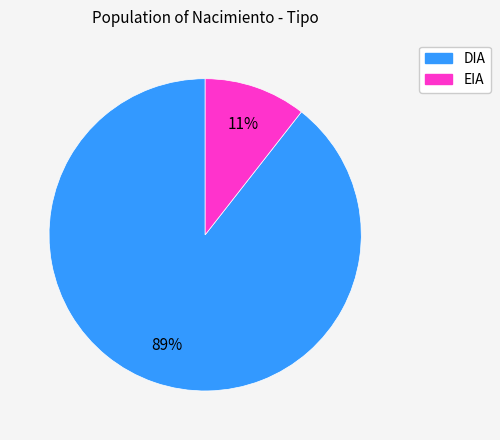

To the nearest percent, what is the combined percentage of EIA and DIA?

100%